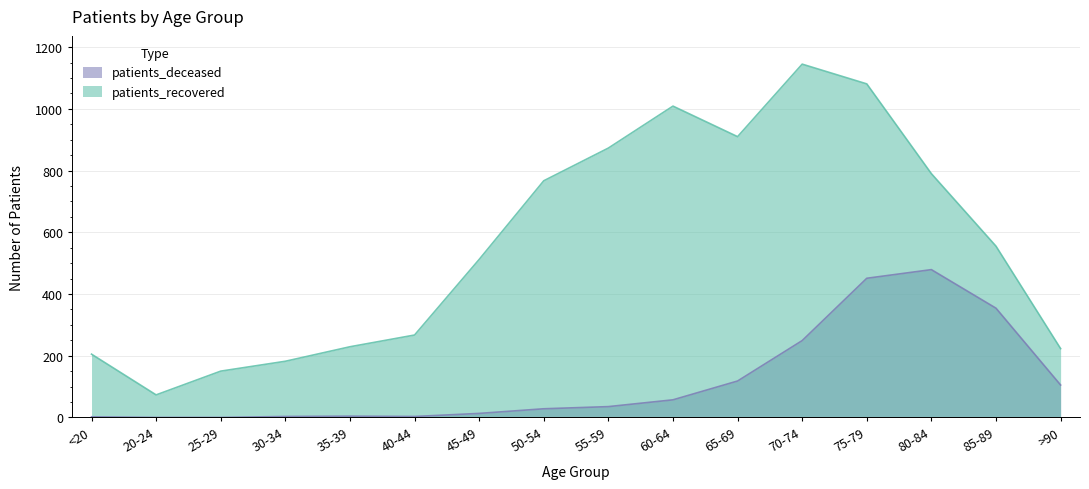

What is the spread (max minus min) of values at 30-34?

179